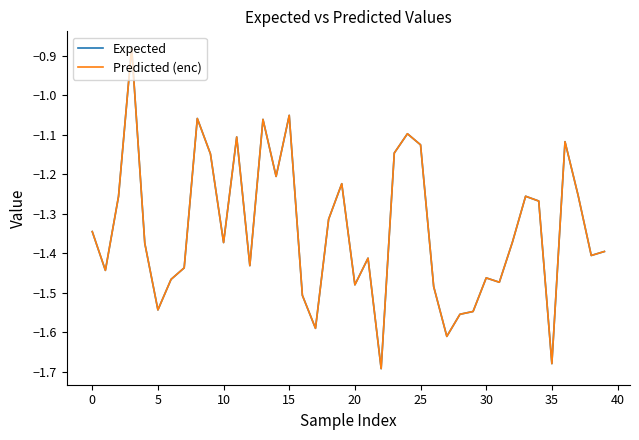

Which series has the widest spread of values?

Predicted (enc)